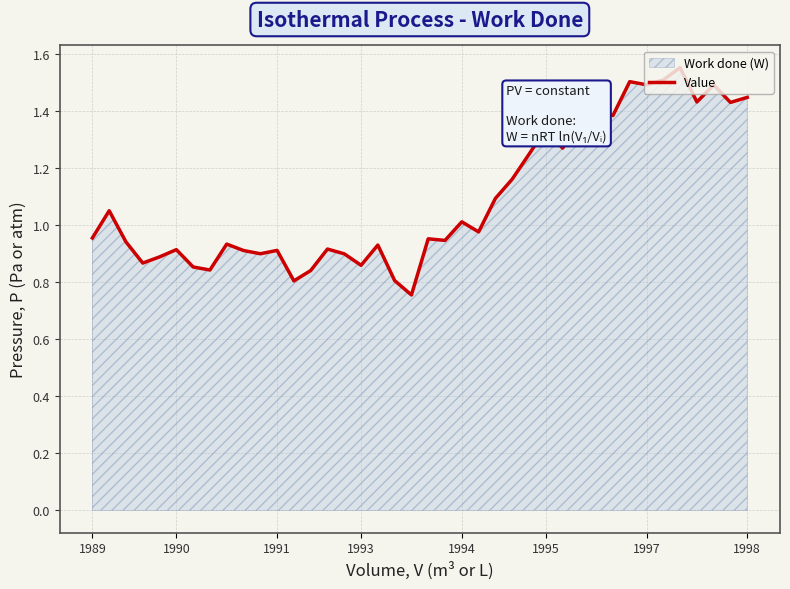

Reading left to right, what are all the values shown in this chart?

1.0	1.1	0.9	0.9	0.9	0.9	0.9	0.8	0.9	0.9	0.9	0.9	0.8	0.8	0.9	0.9	0.9	0.9	0.8	0.8	1.0	0.9	1.0	1.0	1.1	1.2	1.2	1.3	1.3	1.3	1.4	1.4	1.5	1.5	1.5	1.6	1.4	1.5	1.4	1.4